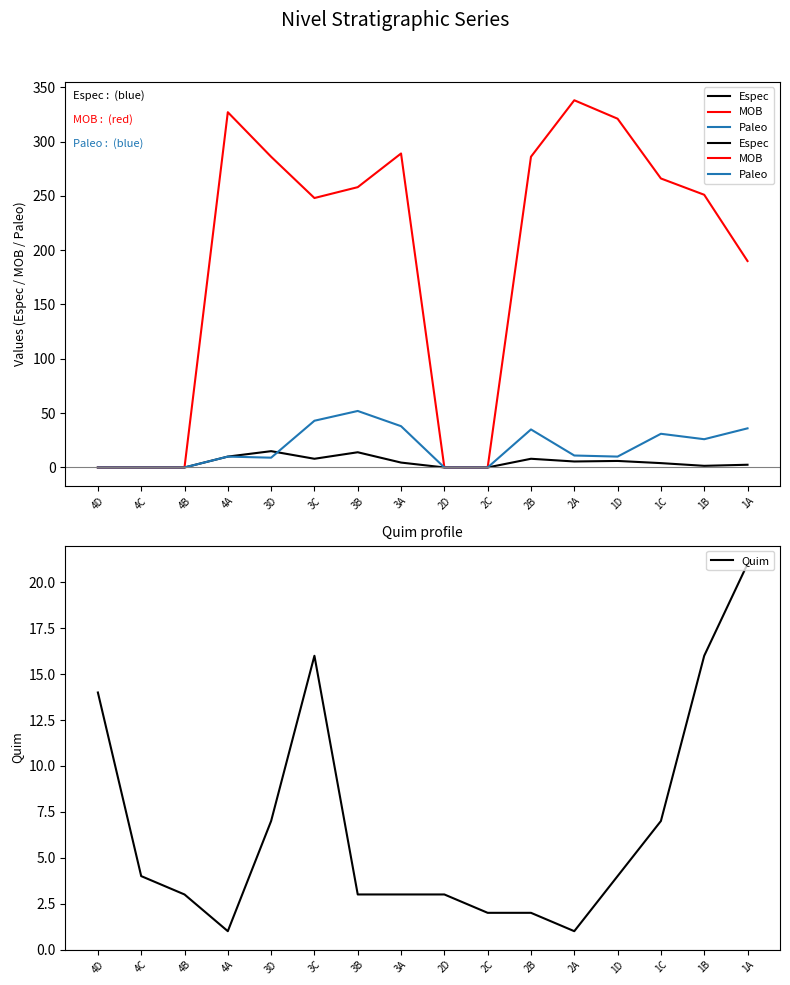

True or false: Espec and Quim cross at least once.

True